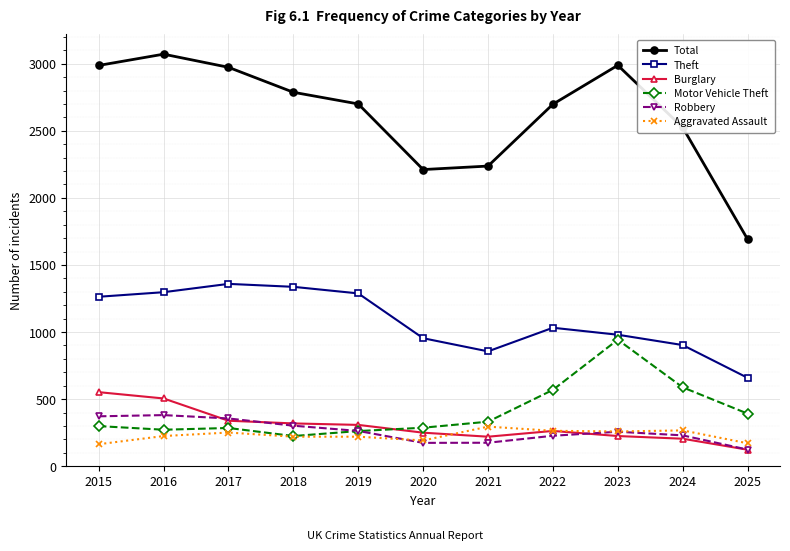

What is the spread (max minus min) of values at 2019?

2480